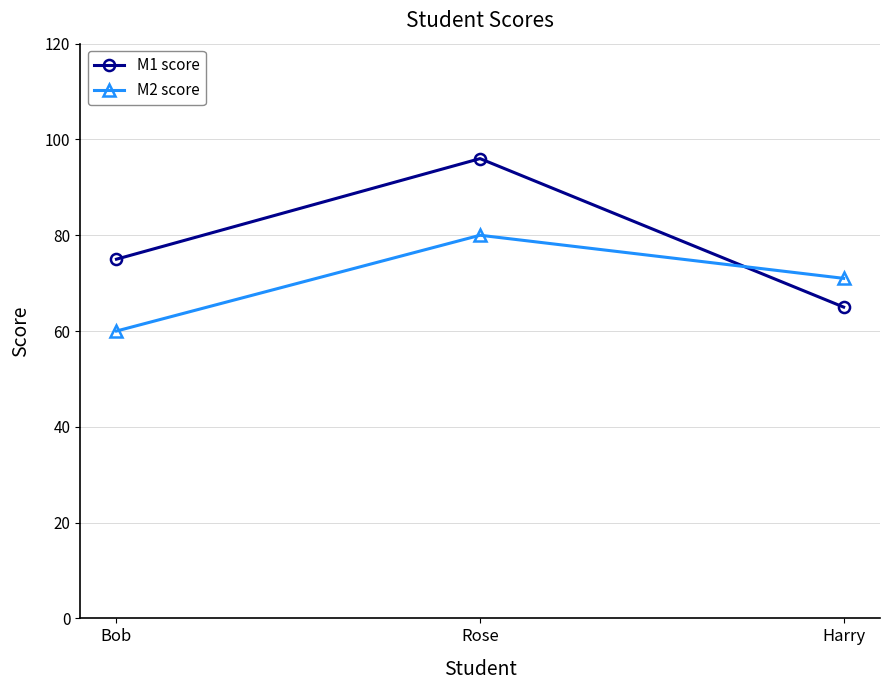

What is the spread (max minus min) of values at Rose?

16